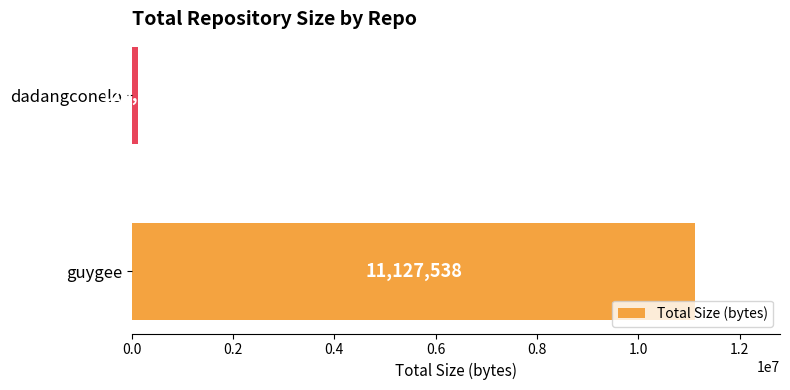

What is the minimum value shown in the chart?

120290